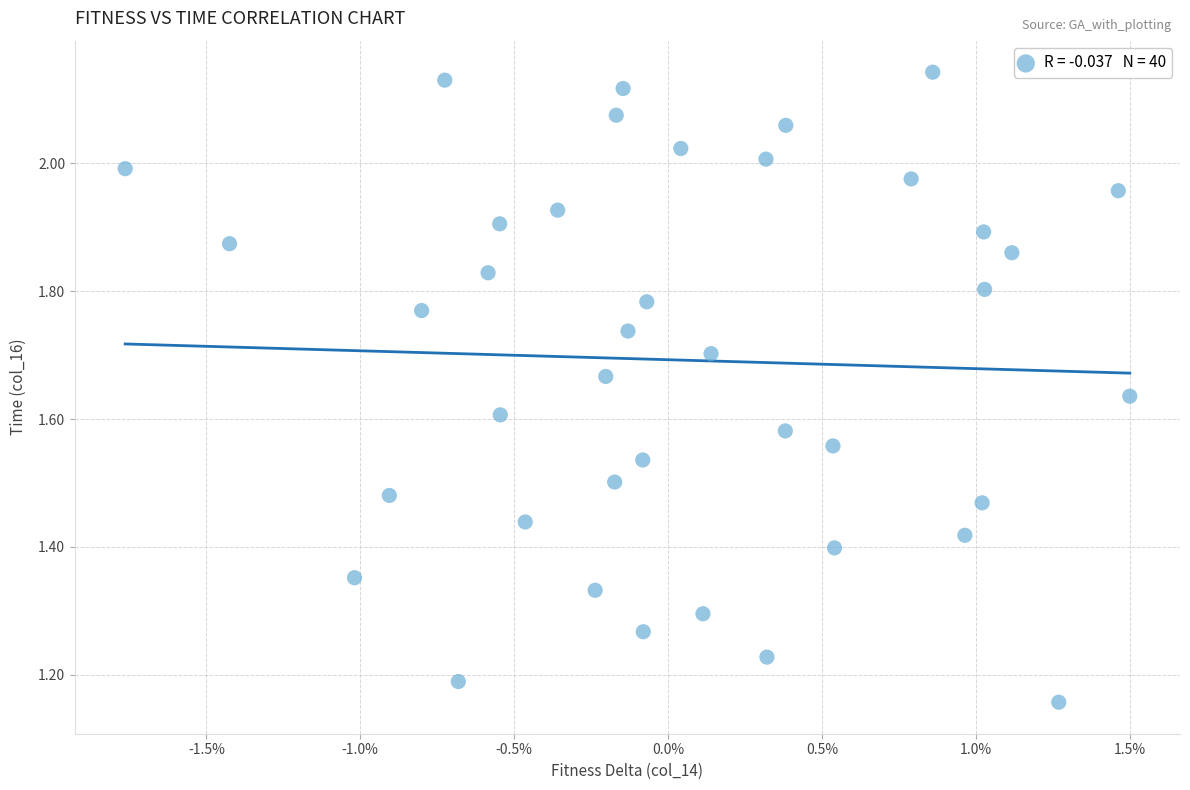

What is the range of Y values (max minus min)?

1.0